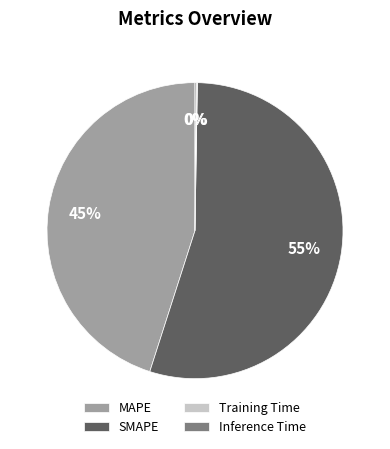

Which category has the biggest portion of the pie?

SMAPE